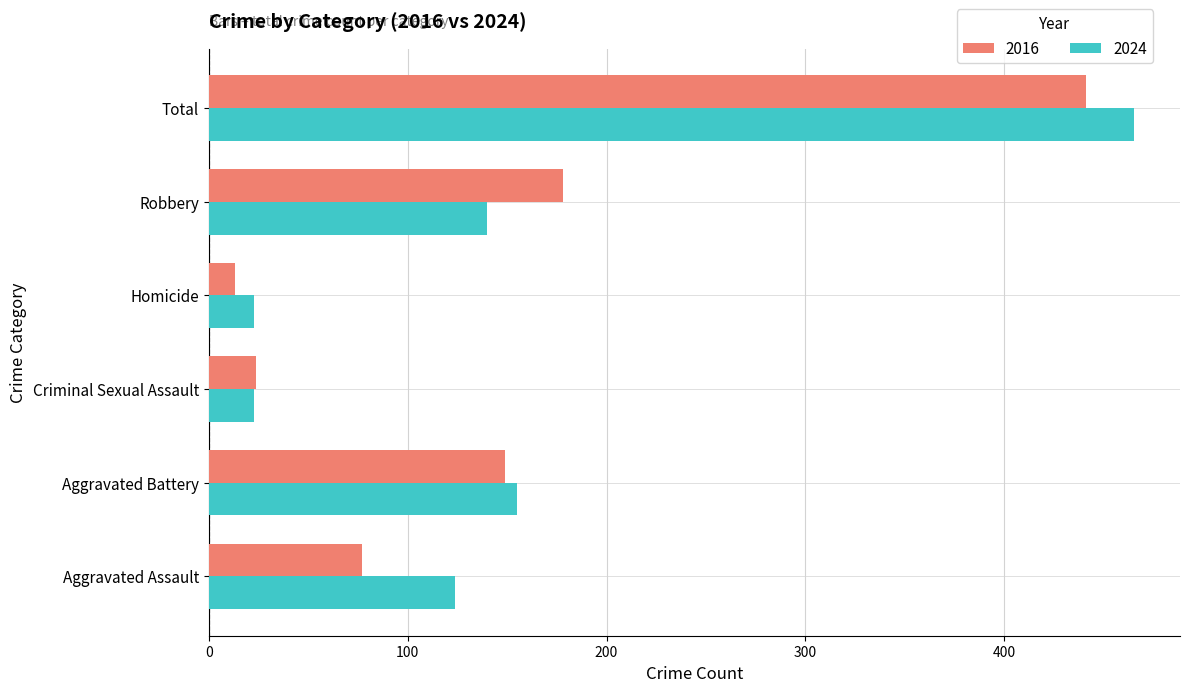

Which series has the largest total across all categories?

2024